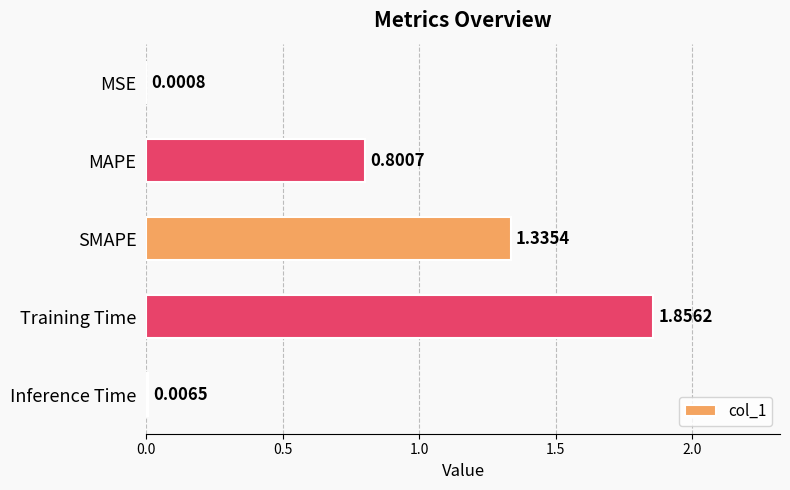

What is the sum of all values?

4.0